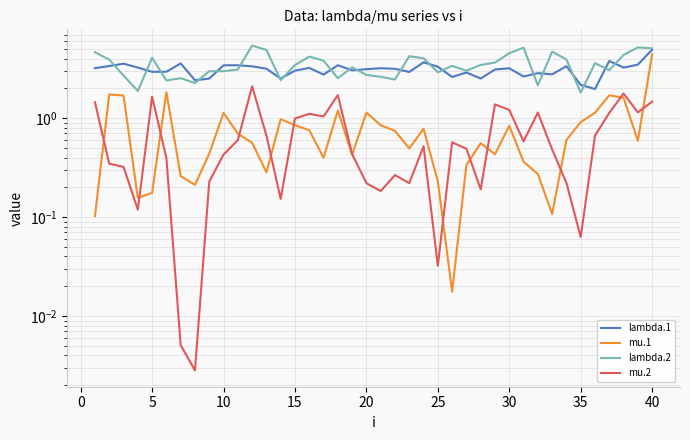

How many lines are shown in the chart?

4